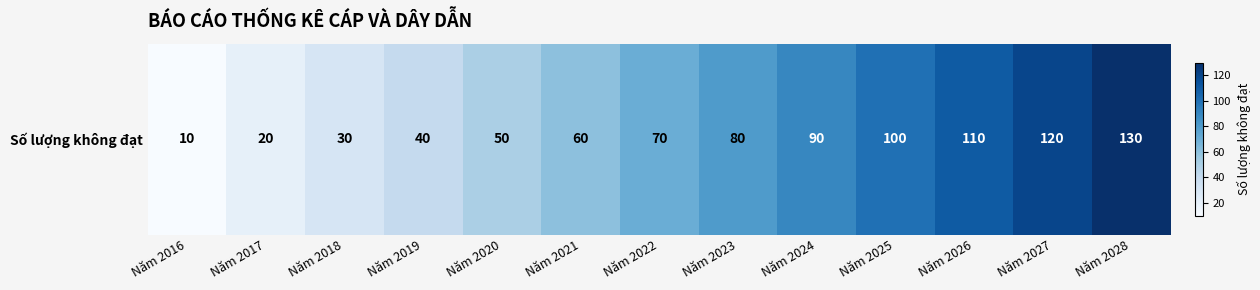

What value does the data have at Năm 2019, to the nearest 50?

50